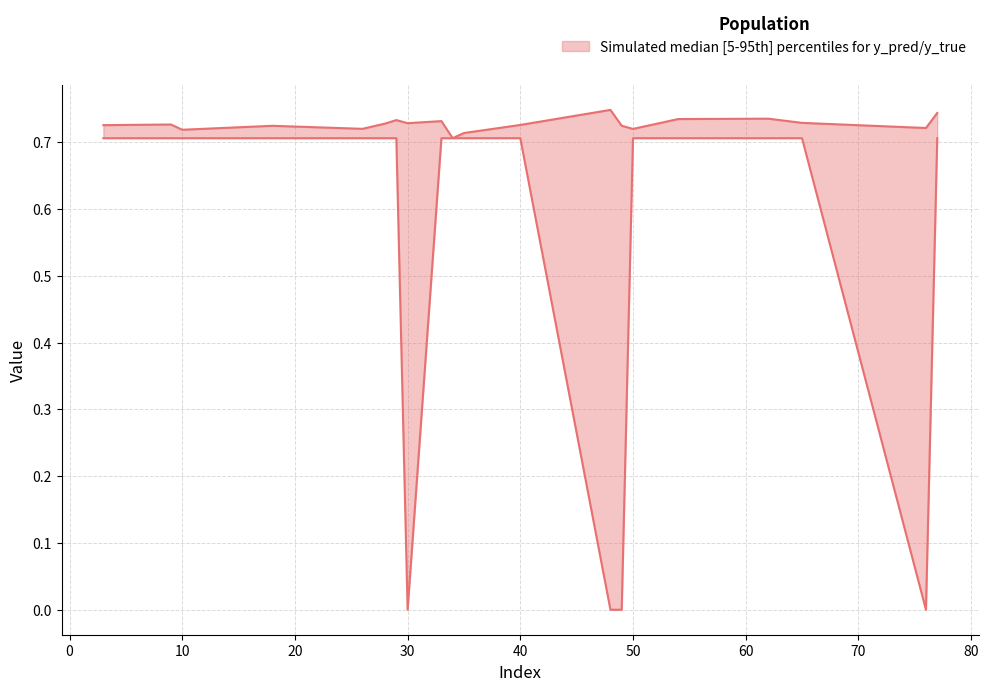

Which series has the largest total across all categories?

y_pred